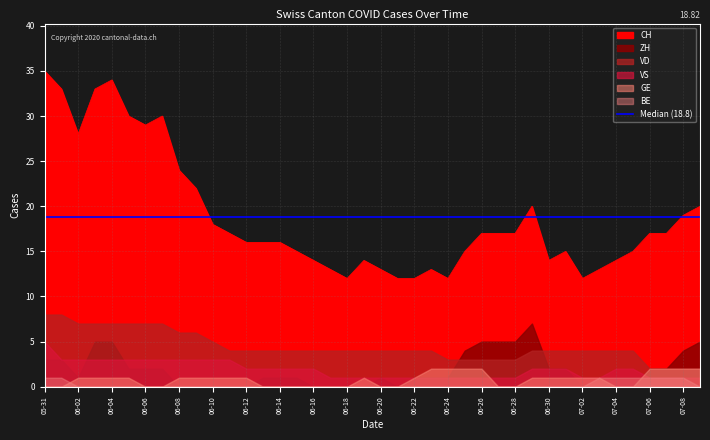

Reading left to right, list all the values displayed in this chart.

CH: 2020-05-31=35	2020-06-01=33	2020-06-02=28	2020-06-03=33	2020-06-04=34	2020-06-05=30	2020-06-06=29	2020-06-07=30	2020-06-08=24	2020-06-09=22	2020-06-10=18	2020-06-11=17	2020-06-12=16	2020-06-13=16	2020-06-14=16	2020-06-15=15	2020-06-16=14	2020-06-17=13	2020-06-18=12	2020-06-19=14	2020-06-20=13	2020-06-21=12	2020-06-22=12	2020-06-23=13	2020-06-24=12	2020-06-25=15	2020-06-26=17	2020-06-27=17	2020-06-28=17	2020-06-29=20	2020-06-30=14	2020-07-01=15	2020-07-02=12	2020-07-03=13	2020-07-04=14	2020-07-05=15	2020-07-06=17	2020-07-07=17	2020-07-08=19	2020-07-09=20
ZH: 2020-05-31=3	2020-06-01=3	2020-06-02=1	2020-06-03=5	2020-06-04=5	2020-06-05=2	2020-06-06=2	2020-06-07=2	2020-06-08=0	2020-06-09=0	2020-06-10=0	2020-06-11=0	2020-06-12=0	2020-06-13=1	2020-06-14=1	2020-06-15=1	2020-06-16=0	2020-06-17=0	2020-06-18=0	2020-06-19=0	2020-06-20=1	2020-06-21=0	2020-06-22=1	2020-06-23=1	2020-06-24=1	2020-06-25=4	2020-06-26=5	2020-06-27=5	2020-06-28=5	2020-06-29=7	2020-06-30=2	2020-07-01=2	2020-07-02=0	2020-07-03=0	2020-07-04=0	2020-07-05=0	2020-07-06=2	2020-07-07=2	2020-07-08=4	2020-07-09=5
VD: 2020-05-31=8	2020-06-01=8	2020-06-02=7	2020-06-03=7	2020-06-04=7	2020-06-05=7	2020-06-06=7	2020-06-07=7	2020-06-08=6	2020-06-09=6	2020-06-10=5	2020-06-11=4	2020-06-12=4	2020-06-13=4	2020-06-14=4	2020-06-15=4	2020-06-16=4	2020-06-17=4	2020-06-18=4	2020-06-19=4	2020-06-20=4	2020-06-21=4	2020-06-22=4	2020-06-23=4	2020-06-24=3	2020-06-25=3	2020-06-26=3	2020-06-27=3	2020-06-28=3	2020-06-29=4	2020-06-30=4	2020-07-01=4	2020-07-02=4	2020-07-03=4	2020-07-04=4	2020-07-05=4	2020-07-06=2	2020-07-07=2	2020-07-08=2	2020-07-09=2
VS: 2020-05-31=5	2020-06-01=3	2020-06-02=3	2020-06-03=3	2020-06-04=3	2020-06-05=3	2020-06-06=3	2020-06-07=3	2020-06-08=3	2020-06-09=3	2020-06-10=3	2020-06-11=3	2020-06-12=2	2020-06-13=2	2020-06-14=2	2020-06-15=2	2020-06-16=2	2020-06-17=1	2020-06-18=1	2020-06-19=1	2020-06-20=1	2020-06-21=1	2020-06-22=1	2020-06-23=1	2020-06-24=1	2020-06-25=1	2020-06-26=1	2020-06-27=1	2020-06-28=1	2020-06-29=2	2020-06-30=2	2020-07-01=2	2020-07-02=1	2020-07-03=1	2020-07-04=2	2020-07-05=2	2020-07-06=1	2020-07-07=1	2020-07-08=1	2020-07-09=1
GE: 2020-05-31=0	2020-06-01=0	2020-06-02=1	2020-06-03=1	2020-06-04=1	2020-06-05=1	2020-06-06=0	2020-06-07=0	2020-06-08=1	2020-06-09=1	2020-06-10=1	2020-06-11=1	2020-06-12=1	2020-06-13=0	2020-06-14=0	2020-06-15=0	2020-06-16=0	2020-06-17=0	2020-06-18=0	2020-06-19=1	2020-06-20=0	2020-06-21=0	2020-06-22=1	2020-06-23=2	2020-06-24=2	2020-06-25=2	2020-06-26=2	2020-06-27=0	2020-06-28=0	2020-06-29=1	2020-06-30=1	2020-07-01=1	2020-07-02=1	2020-07-03=1	2020-07-04=0	2020-07-05=0	2020-07-06=2	2020-07-07=2	2020-07-08=2	2020-07-09=2
BE: 2020-05-31=1	2020-06-01=1	2020-06-02=0	2020-06-03=0	2020-06-04=0	2020-06-05=0	2020-06-06=0	2020-06-07=0	2020-06-08=0	2020-06-09=0	2020-06-10=0	2020-06-11=0	2020-06-12=0	2020-06-13=0	2020-06-14=0	2020-06-15=0	2020-06-16=0	2020-06-17=0	2020-06-18=0	2020-06-19=0	2020-06-20=0	2020-06-21=0	2020-06-22=0	2020-06-23=0	2020-06-24=0	2020-06-25=0	2020-06-26=0	2020-06-27=0	2020-06-28=0	2020-06-29=0	2020-06-30=0	2020-07-01=0	2020-07-02=0	2020-07-03=1	2020-07-04=1	2020-07-05=1	2020-07-06=1	2020-07-07=1	2020-07-08=1	2020-07-09=0